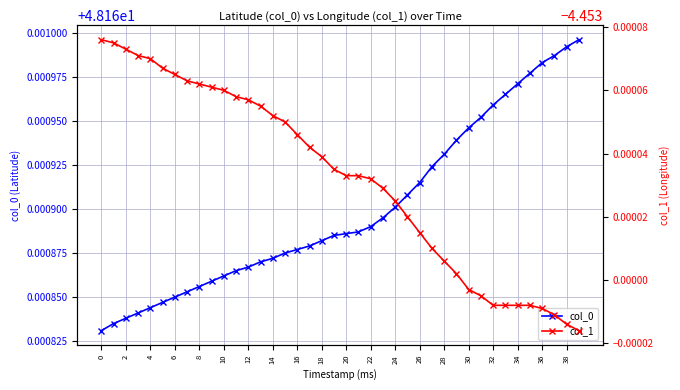

True or false: col_0 has a value of 22.5 at 26.

False